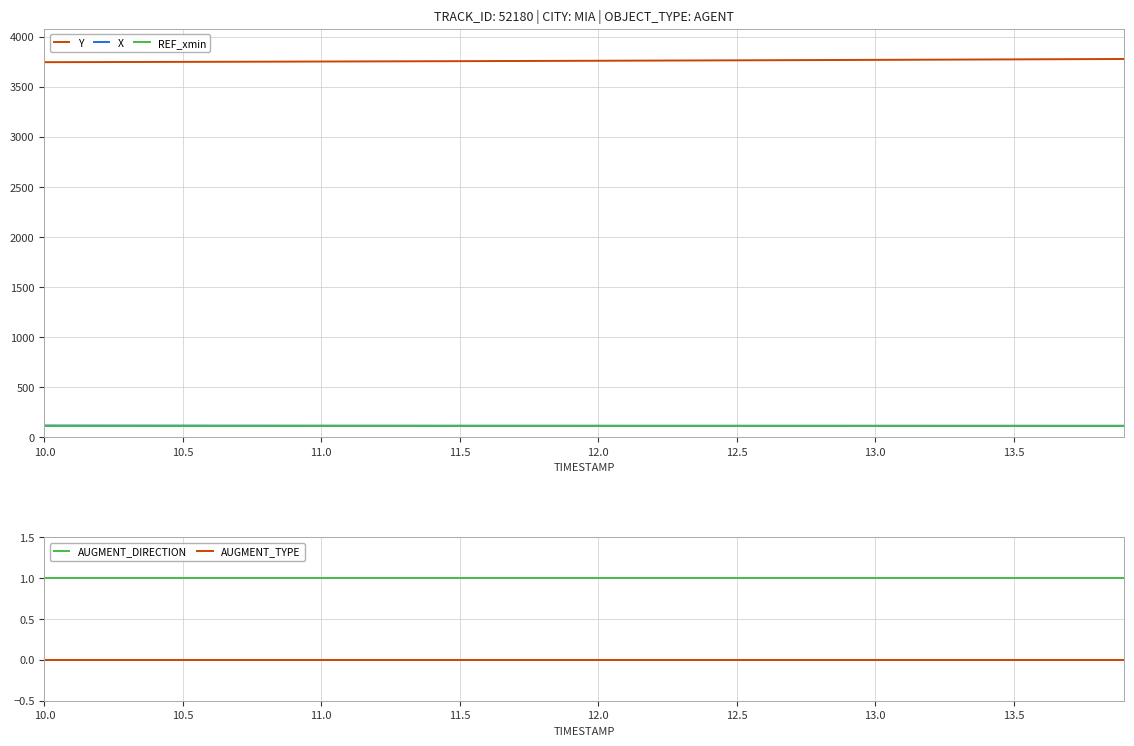

True or false: Y and X intersect in this chart.

False